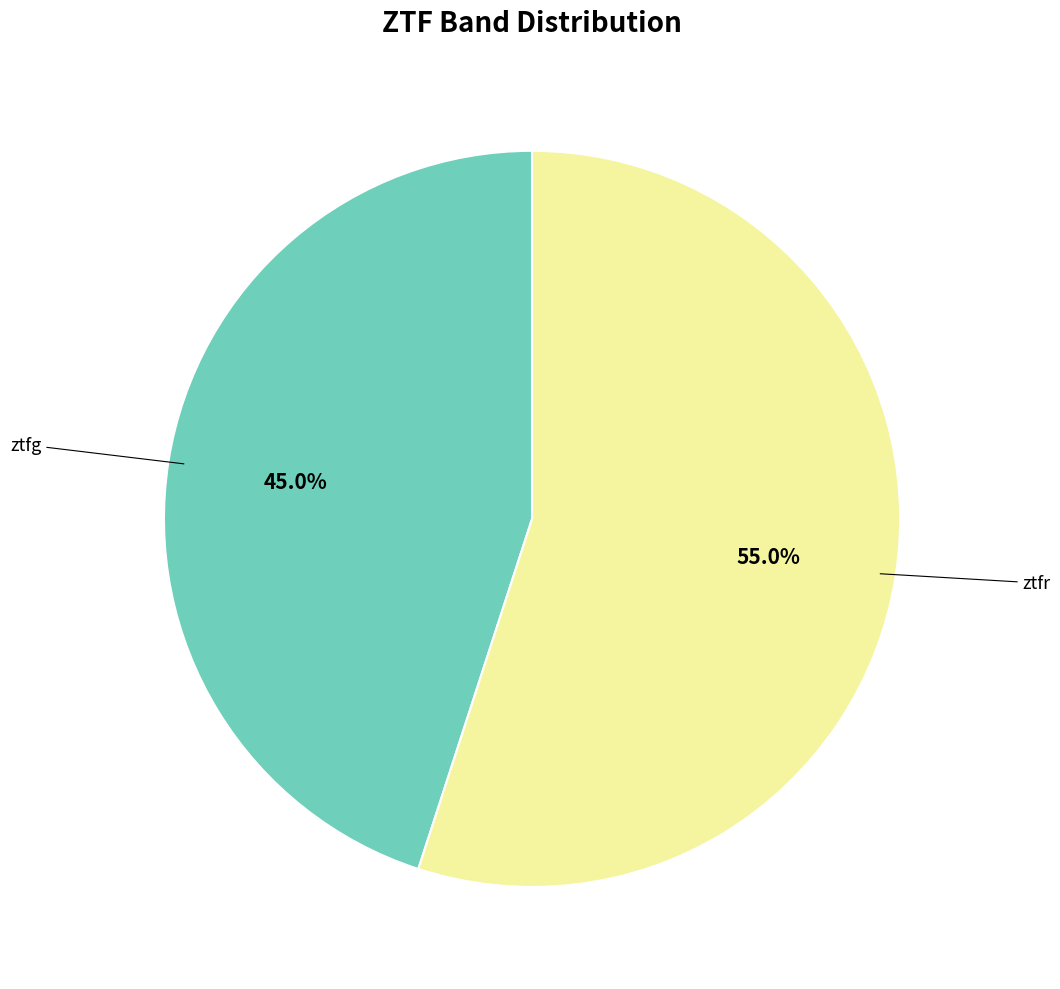

Is there a majority slice in this chart?

Yes